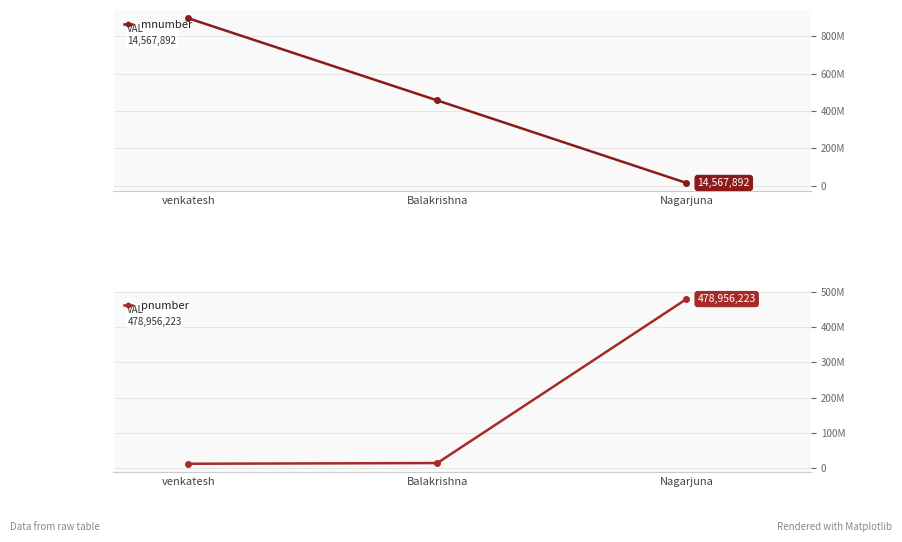

What is the label of the 3rd point from the right?

venkatesh